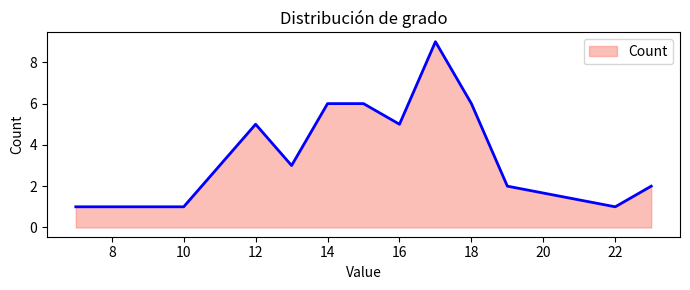

What is the difference between the second highest and second lowest values?

5